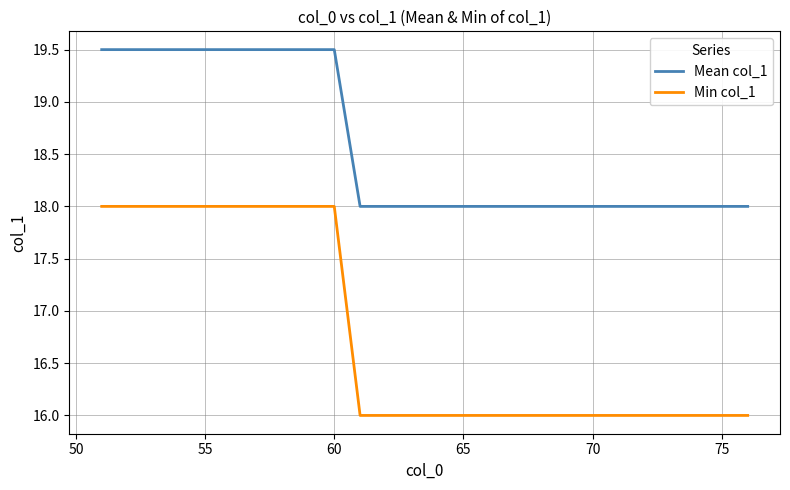

Which series has the widest spread of values?

Min col_1